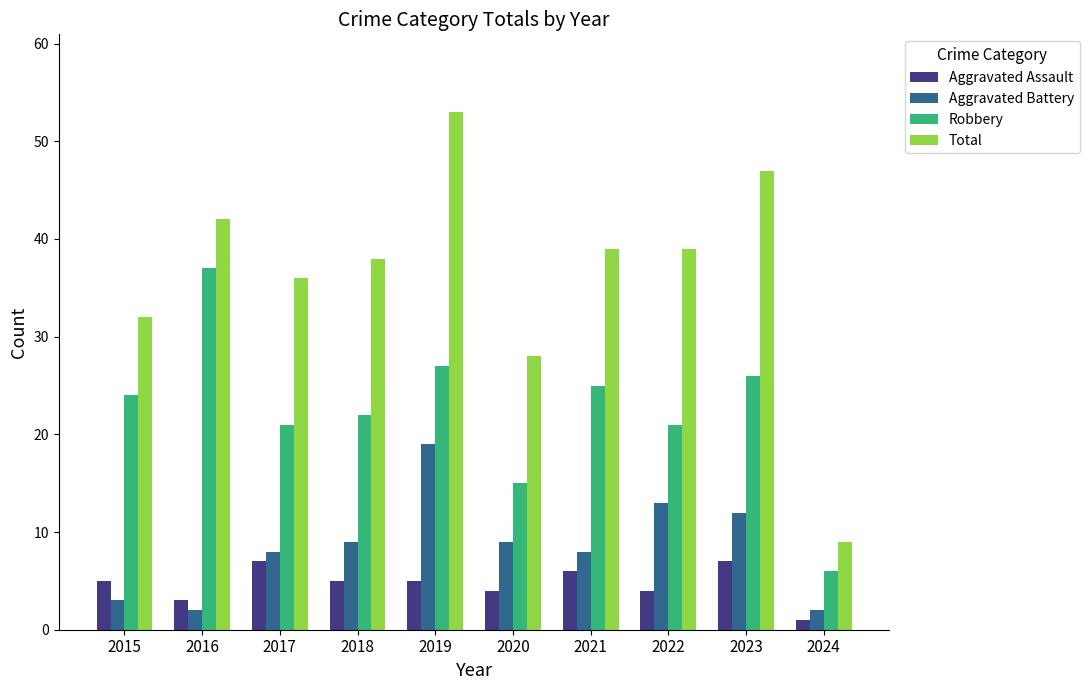

True or false: Robbery has a value of 22 at 2018.

True